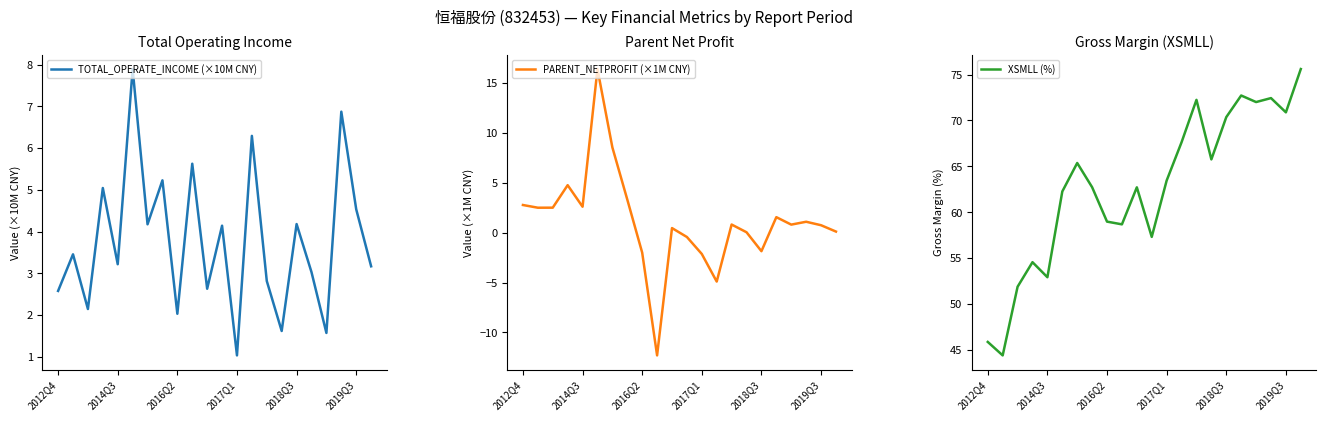

True or false: TOTAL_OPERATE_INCOME (×10M CNY) has a value of 3.6 at 2016Q2.

False